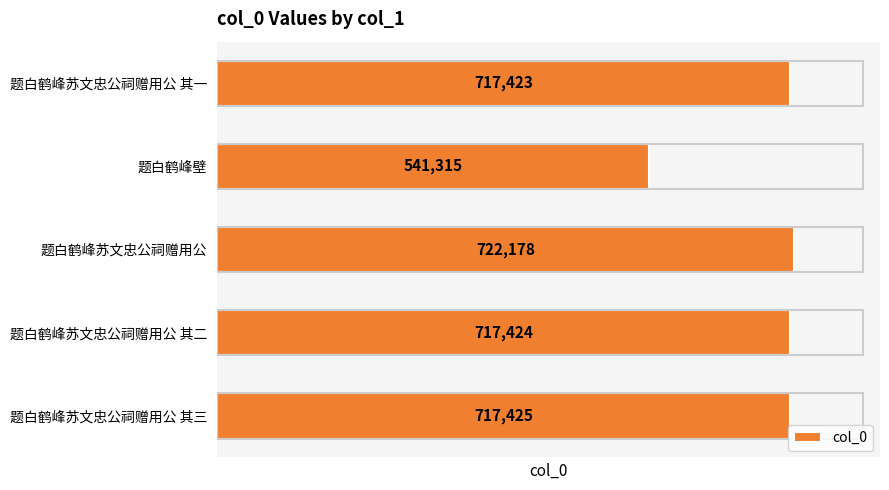

Rank the categories by value from highest to lowest.

题白鹤峰苏文忠公祠赠用公, 题白鹤峰苏文忠公祠赠用公 其三, 题白鹤峰苏文忠公祠赠用公 其二, 题白鹤峰苏文忠公祠赠用公 其一, 题白鹤峰壁